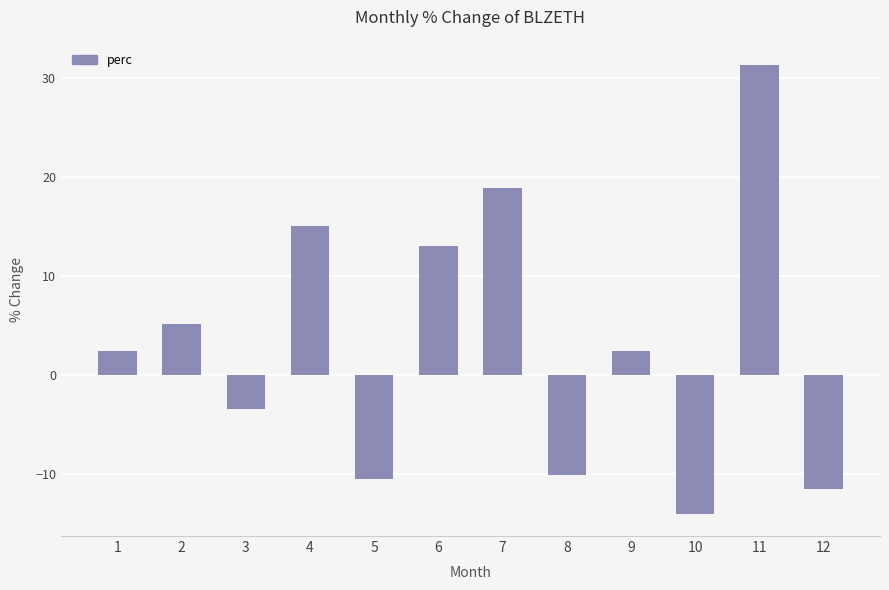

Reading left to right, transcribe all the data shown in this chart.

1=2.4	2=5.2	3=-3.4	4=15.1	5=-10.5	6=13.0	7=18.9	8=-10.1	9=2.4	10=-14.0	11=31.3	12=-11.5